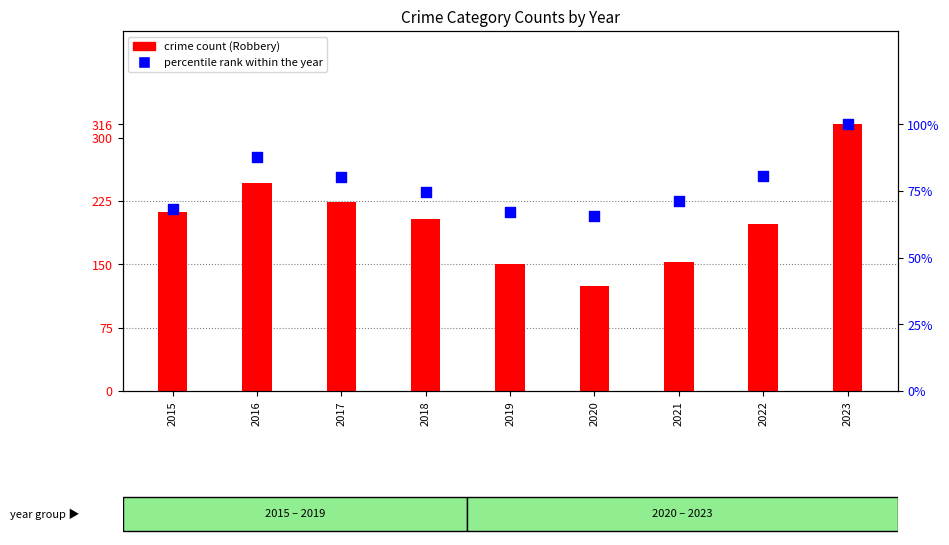

Which series has the widest spread of Y values?

crime count (Robbery)